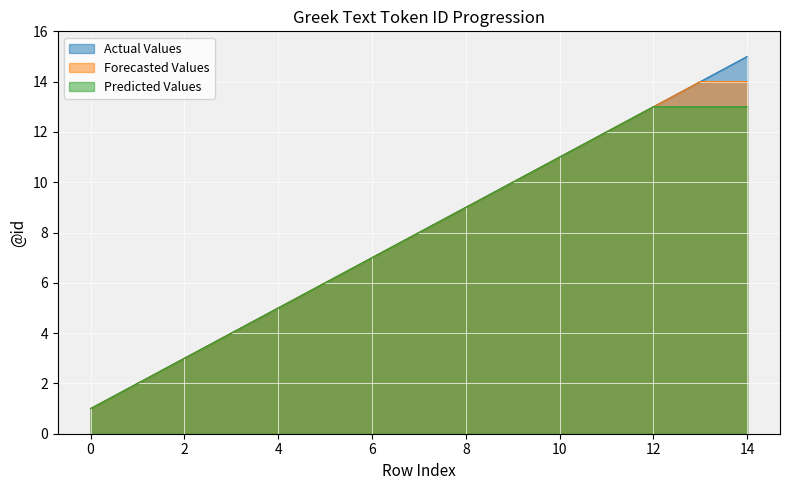

Where does the Actual Values series first go above 8?

8